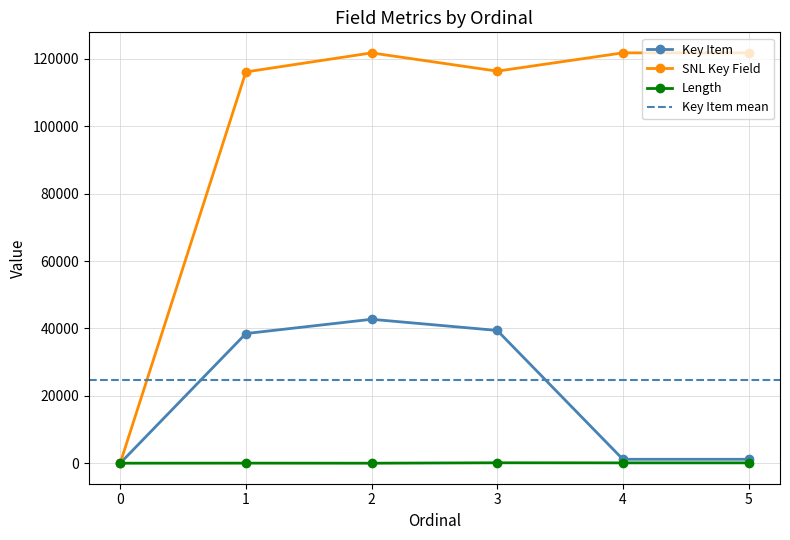

True or false: Length has a value of 100 at 5.

True